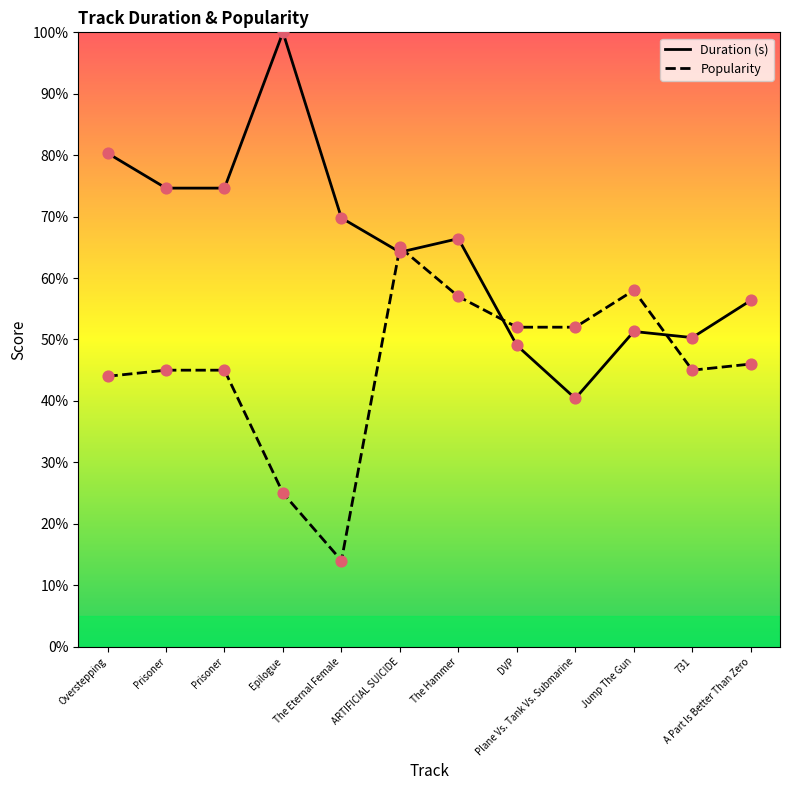

At which category is the sum across all series the highest?

ARTIFICIAL SUICIDE